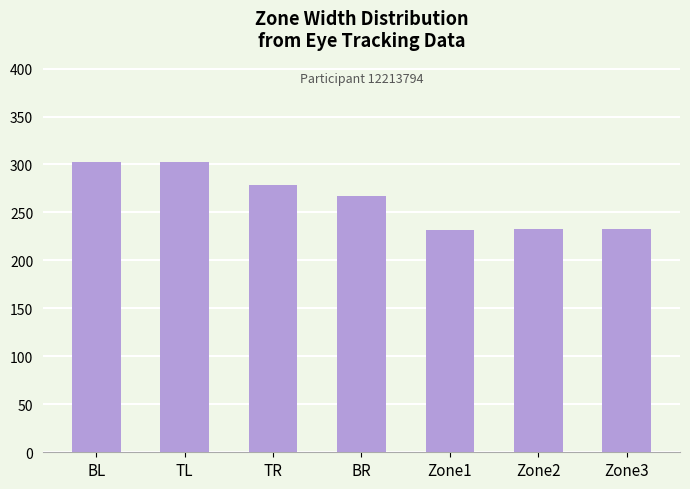

How many categories are shown in the chart?

7